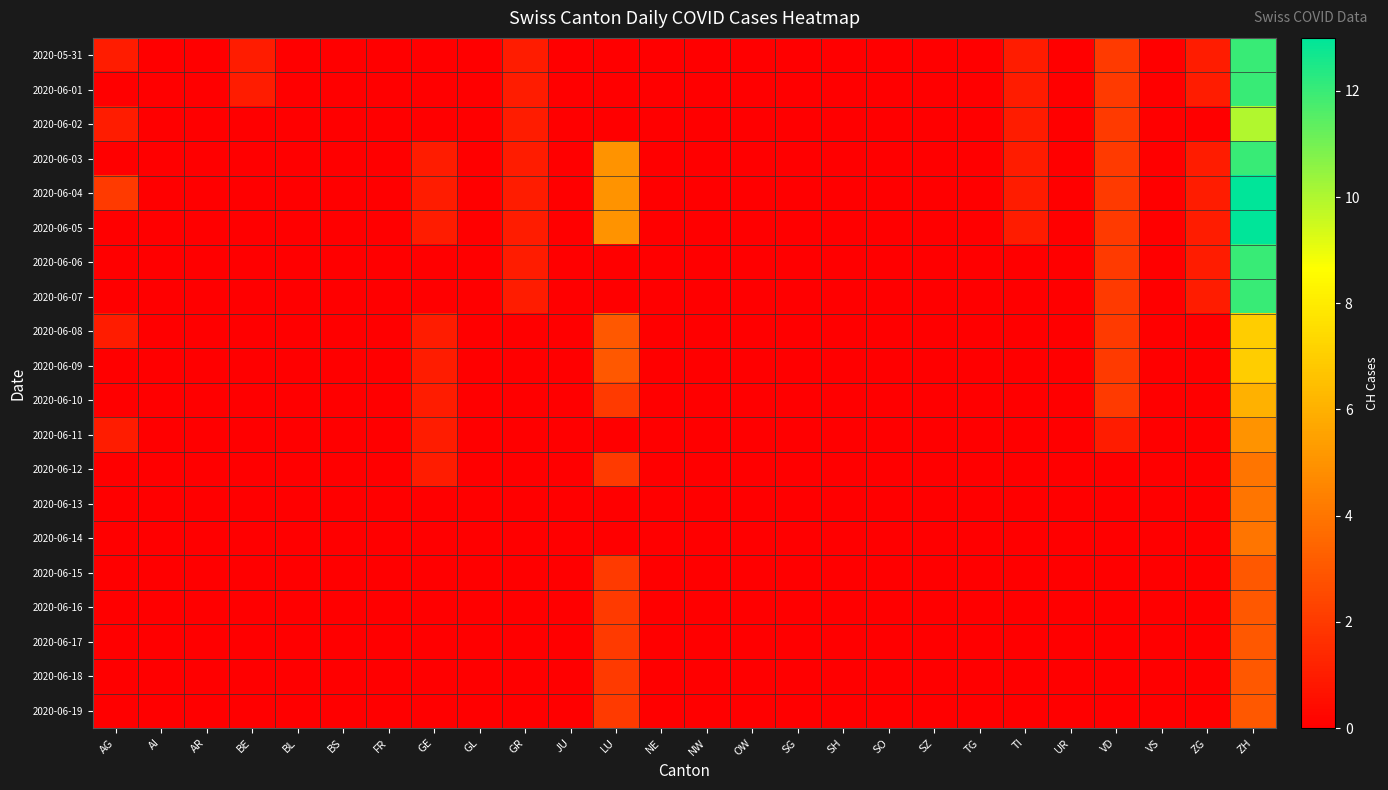

Reading right to left, what are all the values shown in this chart?

2020-05-31: ZH=12	ZG=1	VS=0	VD=2	UR=0	TI=1	TG=0	SZ=0	SO=0	SH=0	SG=0	OW=0	NW=0	NE=0	LU=0	JU=0	GR=1	GL=0	GE=0	FR=0	BS=0	BL=0	BE=1	AR=0	AI=0	AG=1
2020-06-01: ZH=12	ZG=1	VS=0	VD=2	UR=0	TI=1	TG=0	SZ=0	SO=0	SH=0	SG=0	OW=0	NW=0	NE=0	LU=0	JU=0	GR=1	GL=0	GE=0	FR=0	BS=0	BL=0	BE=1	AR=0	AI=0	AG=0
2020-06-02: ZH=10	ZG=0	VS=0	VD=2	UR=0	TI=1	TG=0	SZ=0	SO=0	SH=0	SG=0	OW=0	NW=0	NE=0	LU=0	JU=0	GR=1	GL=0	GE=0	FR=0	BS=0	BL=0	BE=0	AR=0	AI=0	AG=1
2020-06-03: ZH=12	ZG=1	VS=0	VD=2	UR=0	TI=1	TG=0	SZ=0	SO=0	SH=0	SG=0	OW=0	NW=0	NE=0	LU=5	JU=0	GR=1	GL=0	GE=1	FR=0	BS=0	BL=0	BE=0	AR=0	AI=0	AG=0
2020-06-04: ZH=13	ZG=1	VS=0	VD=2	UR=0	TI=1	TG=0	SZ=0	SO=0	SH=0	SG=0	OW=0	NW=0	NE=0	LU=5	JU=0	GR=1	GL=0	GE=1	FR=0	BS=0	BL=0	BE=0	AR=0	AI=0	AG=2
2020-06-05: ZH=13	ZG=1	VS=0	VD=2	UR=0	TI=1	TG=0	SZ=0	SO=0	SH=0	SG=0	OW=0	NW=0	NE=0	LU=5	JU=0	GR=1	GL=0	GE=1	FR=0	BS=0	BL=0	BE=0	AR=0	AI=0	AG=0
2020-06-06: ZH=12	ZG=1	VS=0	VD=2	UR=0	TI=0	TG=0	SZ=0	SO=0	SH=0	SG=0	OW=0	NW=0	NE=0	LU=0	JU=0	GR=1	GL=0	GE=0	FR=0	BS=0	BL=0	BE=0	AR=0	AI=0	AG=0
2020-06-07: ZH=12	ZG=1	VS=0	VD=2	UR=0	TI=0	TG=0	SZ=0	SO=0	SH=0	SG=0	OW=0	NW=0	NE=0	LU=0	JU=0	GR=1	GL=0	GE=0	FR=0	BS=0	BL=0	BE=0	AR=0	AI=0	AG=0
2020-06-08: ZH=7	ZG=0	VS=0	VD=2	UR=0	TI=0	TG=0	SZ=0	SO=0	SH=0	SG=0	OW=0	NW=0	NE=0	LU=3	JU=0	GR=0	GL=0	GE=1	FR=0	BS=0	BL=0	BE=0	AR=0	AI=0	AG=1
2020-06-09: ZH=7	ZG=0	VS=0	VD=2	UR=0	TI=0	TG=0	SZ=0	SO=0	SH=0	SG=0	OW=0	NW=0	NE=0	LU=3	JU=0	GR=0	GL=0	GE=1	FR=0	BS=0	BL=0	BE=0	AR=0	AI=0	AG=0
2020-06-10: ZH=6	ZG=0	VS=0	VD=2	UR=0	TI=0	TG=0	SZ=0	SO=0	SH=0	SG=0	OW=0	NW=0	NE=0	LU=2	JU=0	GR=0	GL=0	GE=1	FR=0	BS=0	BL=0	BE=0	AR=0	AI=0	AG=0
2020-06-11: ZH=5	ZG=0	VS=0	VD=1	UR=0	TI=0	TG=0	SZ=0	SO=0	SH=0	SG=0	OW=0	NW=0	NE=0	LU=0	JU=0	GR=0	GL=0	GE=1	FR=0	BS=0	BL=0	BE=0	AR=0	AI=0	AG=1
2020-06-12: ZH=4	ZG=0	VS=0	VD=0	UR=0	TI=0	TG=0	SZ=0	SO=0	SH=0	SG=0	OW=0	NW=0	NE=0	LU=2	JU=0	GR=0	GL=0	GE=1	FR=0	BS=0	BL=0	BE=0	AR=0	AI=0	AG=0
2020-06-13: ZH=4	ZG=0	VS=0	VD=0	UR=0	TI=0	TG=0	SZ=0	SO=0	SH=0	SG=0	OW=0	NW=0	NE=0	LU=0	JU=0	GR=0	GL=0	GE=0	FR=0	BS=0	BL=0	BE=0	AR=0	AI=0	AG=0
2020-06-14: ZH=4	ZG=0	VS=0	VD=0	UR=0	TI=0	TG=0	SZ=0	SO=0	SH=0	SG=0	OW=0	NW=0	NE=0	LU=0	JU=0	GR=0	GL=0	GE=0	FR=0	BS=0	BL=0	BE=0	AR=0	AI=0	AG=0
2020-06-15: ZH=3	ZG=0	VS=0	VD=0	UR=0	TI=0	TG=0	SZ=0	SO=0	SH=0	SG=0	OW=0	NW=0	NE=0	LU=2	JU=0	GR=0	GL=0	GE=0	FR=0	BS=0	BL=0	BE=0	AR=0	AI=0	AG=0
2020-06-16: ZH=3	ZG=0	VS=0	VD=0	UR=0	TI=0	TG=0	SZ=0	SO=0	SH=0	SG=0	OW=0	NW=0	NE=0	LU=2	JU=0	GR=0	GL=0	GE=0	FR=0	BS=0	BL=0	BE=0	AR=0	AI=0	AG=0
2020-06-17: ZH=3	ZG=0	VS=0	VD=0	UR=0	TI=0	TG=0	SZ=0	SO=0	SH=0	SG=0	OW=0	NW=0	NE=0	LU=2	JU=0	GR=0	GL=0	GE=0	FR=0	BS=0	BL=0	BE=0	AR=0	AI=0	AG=0
2020-06-18: ZH=3	ZG=0	VS=0	VD=0	UR=0	TI=0	TG=0	SZ=0	SO=0	SH=0	SG=0	OW=0	NW=0	NE=0	LU=2	JU=0	GR=0	GL=0	GE=0	FR=0	BS=0	BL=0	BE=0	AR=0	AI=0	AG=0
2020-06-19: ZH=3	ZG=0	VS=0	VD=0	UR=0	TI=0	TG=0	SZ=0	SO=0	SH=0	SG=0	OW=0	NW=0	NE=0	LU=2	JU=0	GR=0	GL=0	GE=0	FR=0	BS=0	BL=0	BE=0	AR=0	AI=0	AG=0